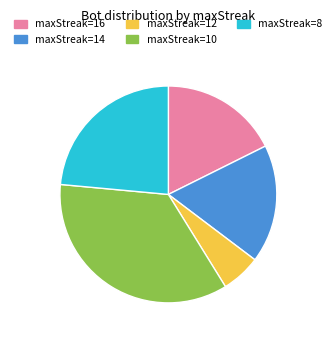

True or false: maxStreak=12 accounts for 6% of the total.

True